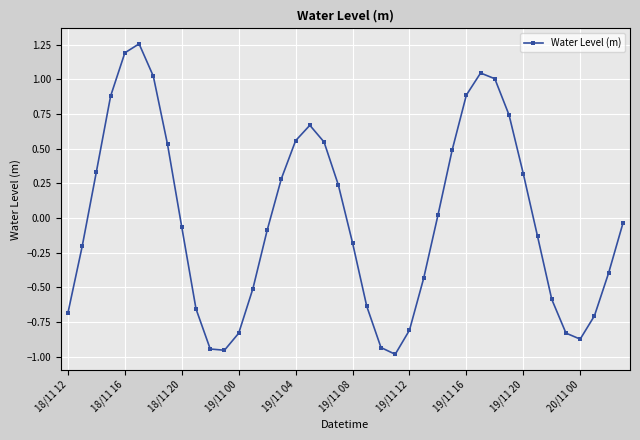

How many interior local peaks (higher than both neighbors) does the data have?

3